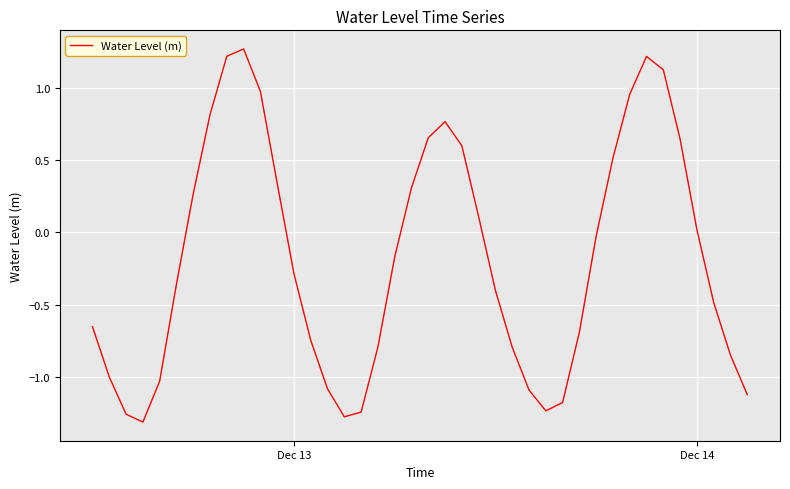

What is the difference between the maximum and minimum values?

2.6